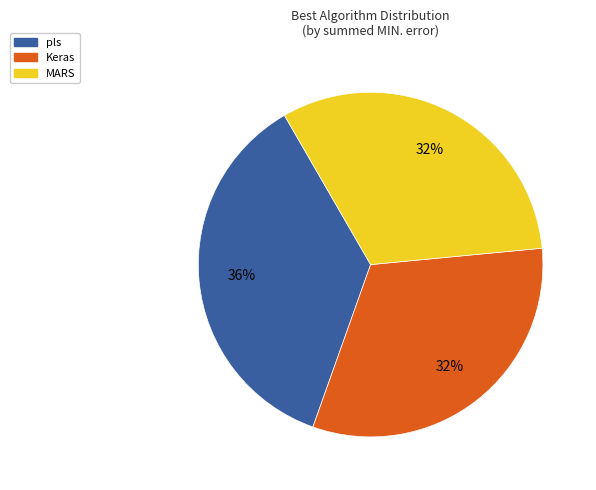

The pls slice represents 44% of the pie. True or false?

False